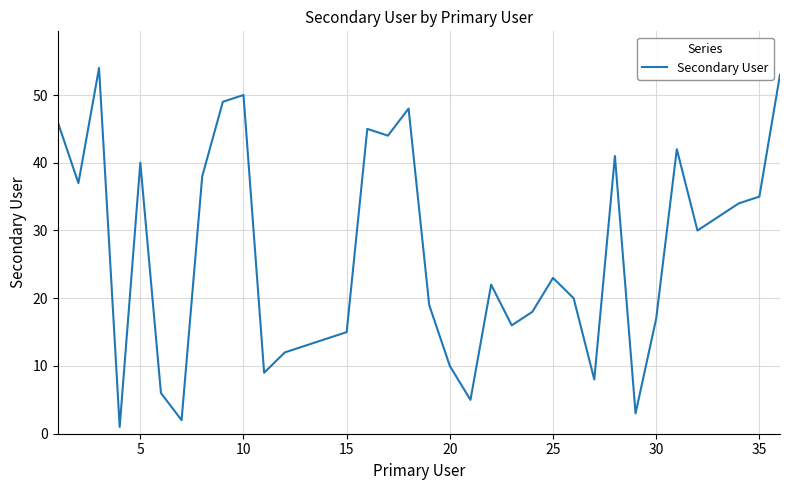

True or false: there are more than 1 points higher than both neighbors.

True